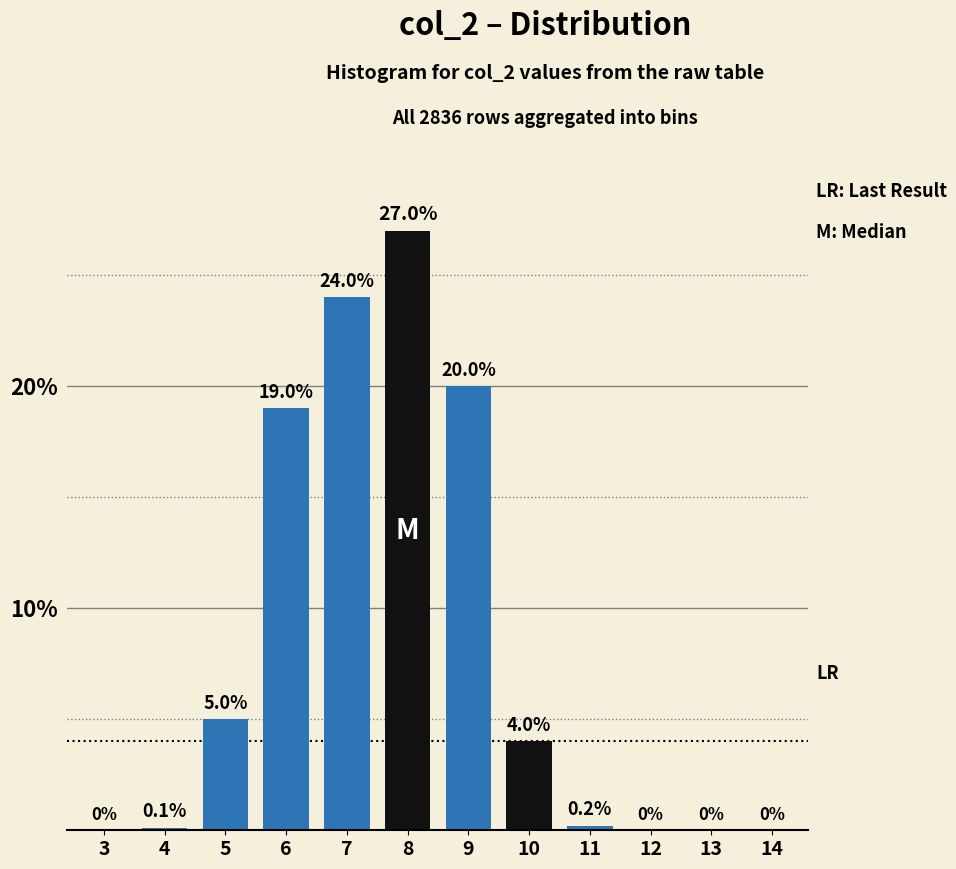

Reading right to left, what are all the values shown in this chart?

14=0.0	13=0.0	12=0.0	11=0.2	10=4.0	9=20.0	8=27.0	7=24.0	6=19.0	5=5.0	4=0.1	3=0.0